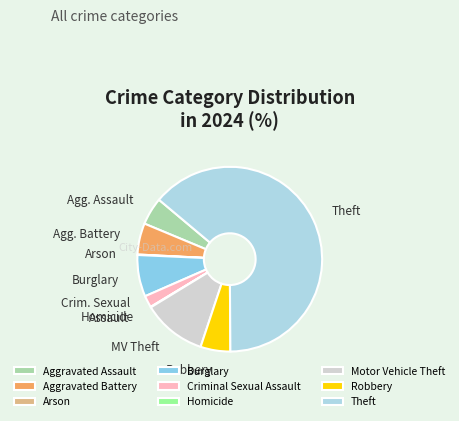

Which category has the biggest portion of the pie?

Theft